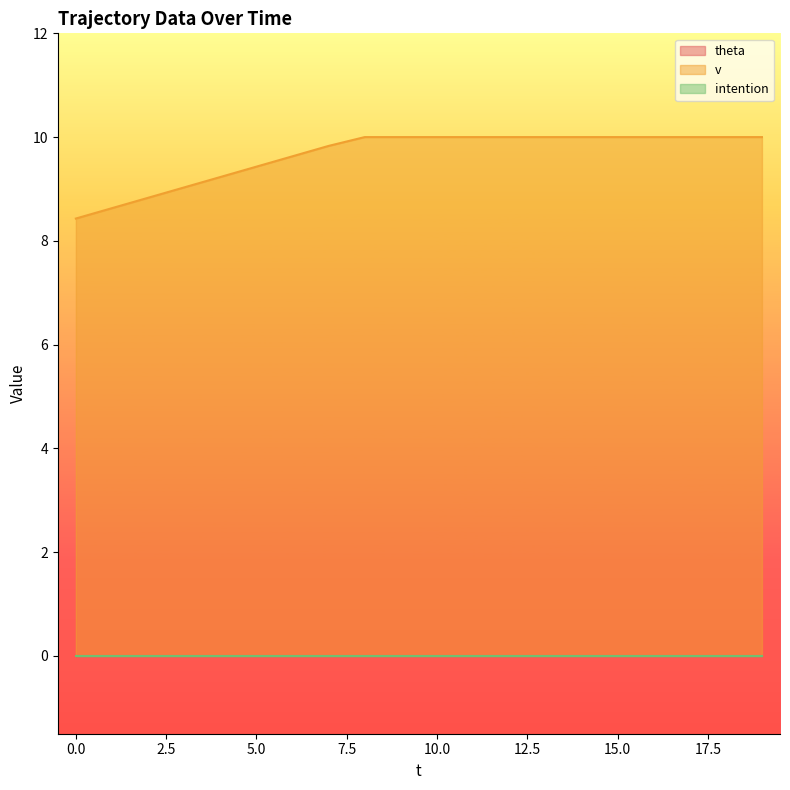

Rank the series by their maximum value, from lowest to highest.

theta, intention, v